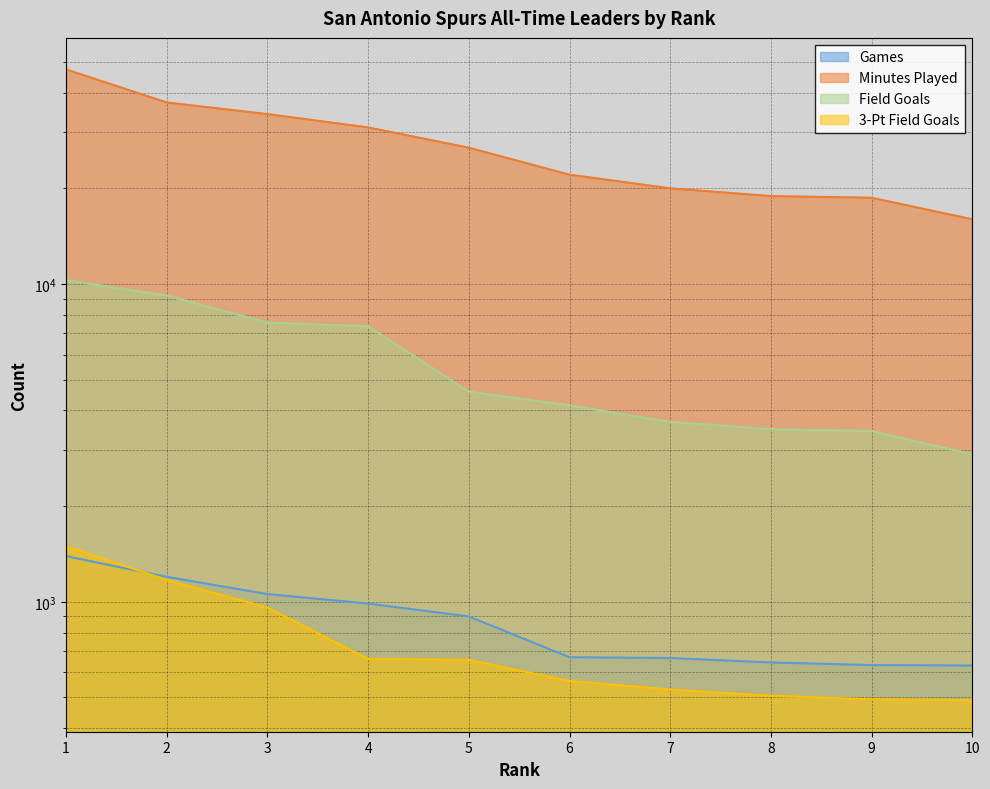

True or false: Field Goals has more than 1 points higher than both neighbors.

False